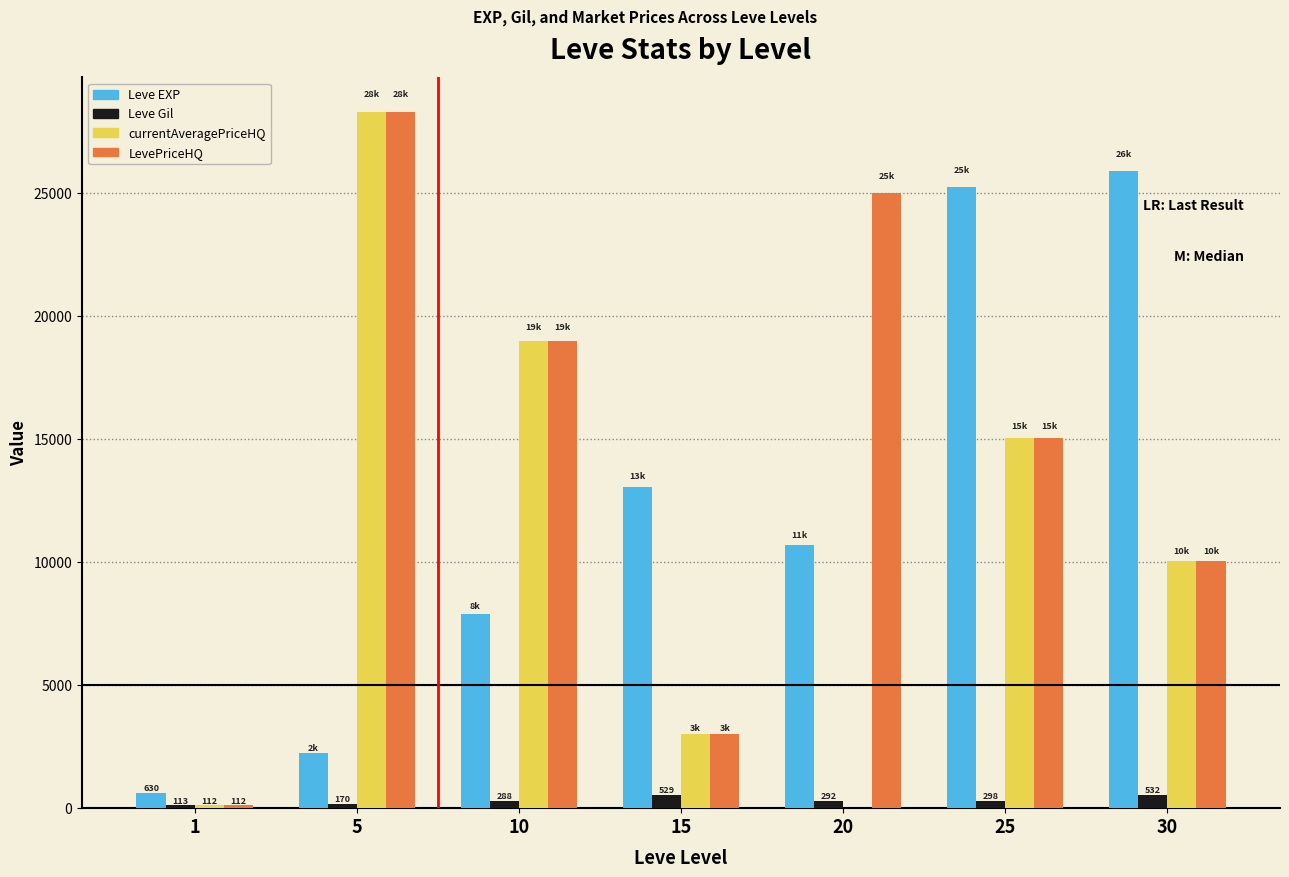

How many groups of bars are there?

7